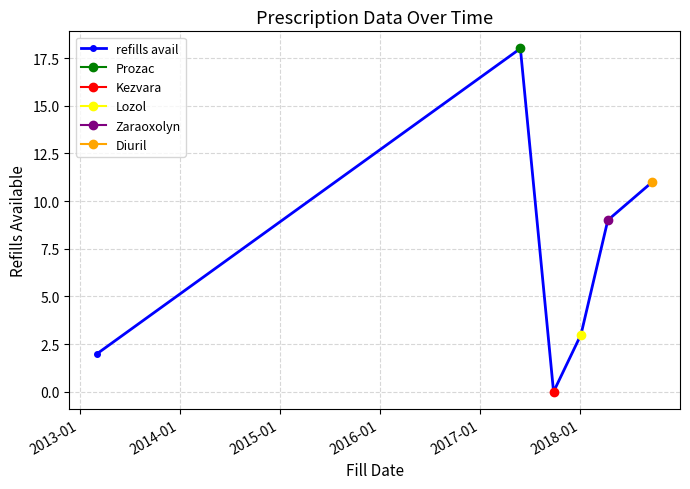

What is the highest value of the refills avail series?

18